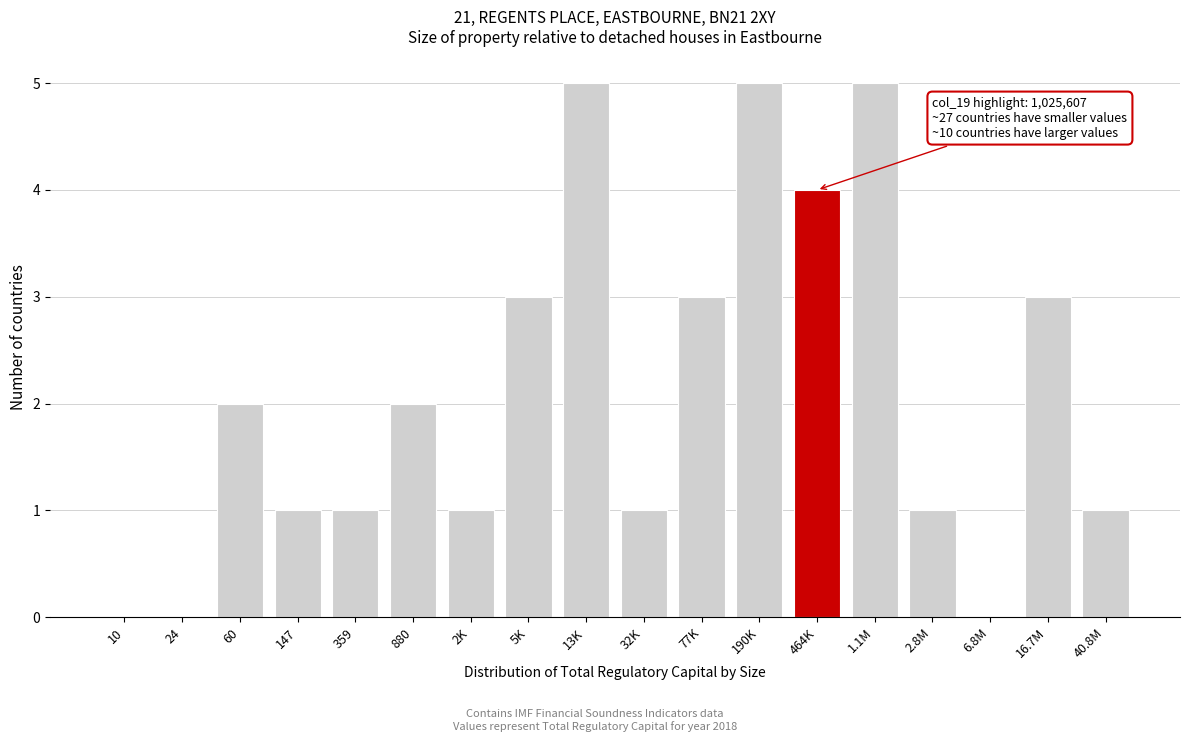

Reading left to right, what are all the values shown in this chart?

10=0	24=0	60=2	147=1	359=1	880=2	2K=1	5K=3	13K=5	32K=1	77K=3	190K=5	464K=4	1.1M=5	2.8M=1	6.8M=0	16.7M=3	40.8M=1